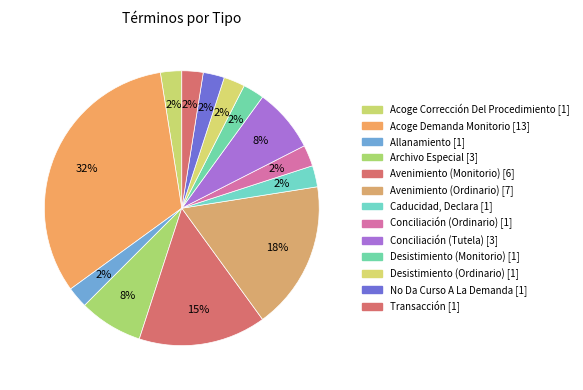

True or false: Desistimiento (Monitorio) accounts for 2% of the total.

True